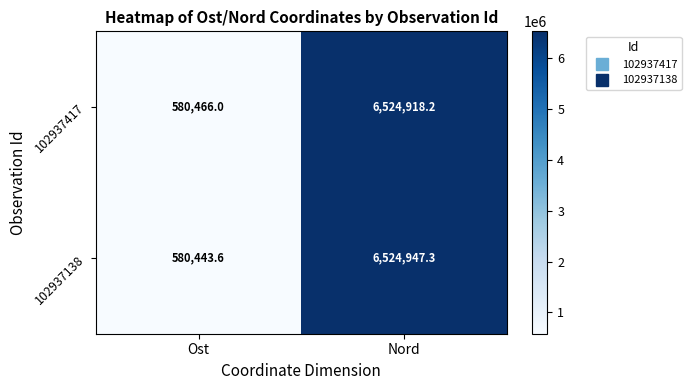

Which series has the largest total across all categories?

102937138